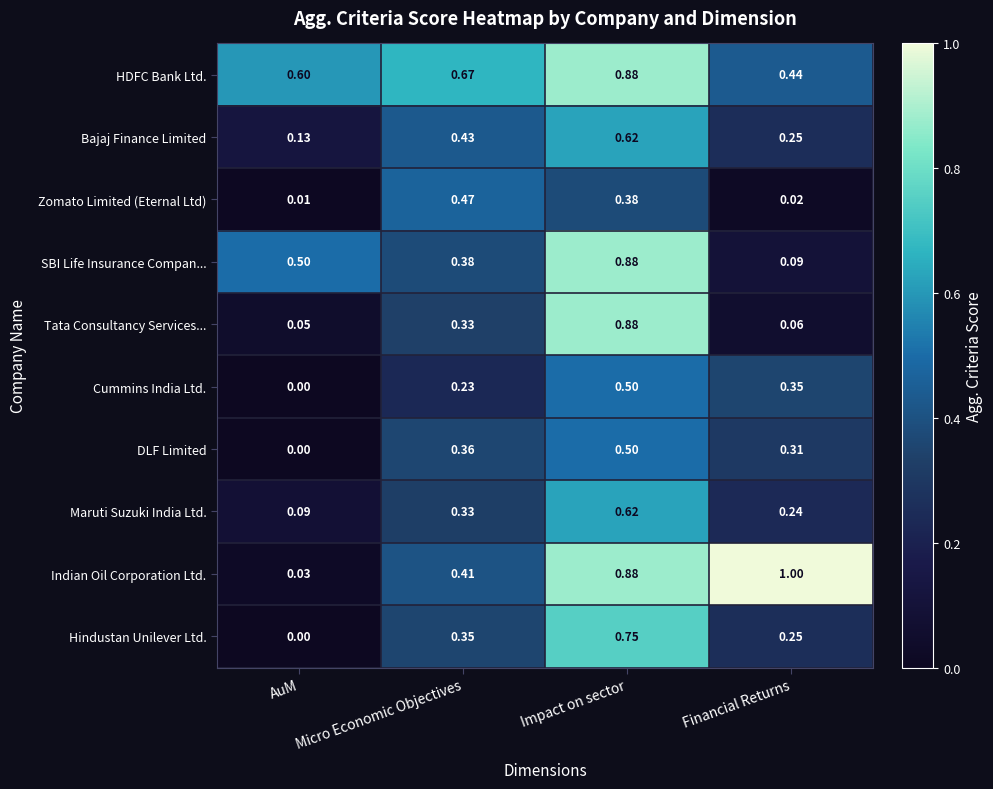

Which series has the largest total across all categories?

HDFC Bank Ltd.